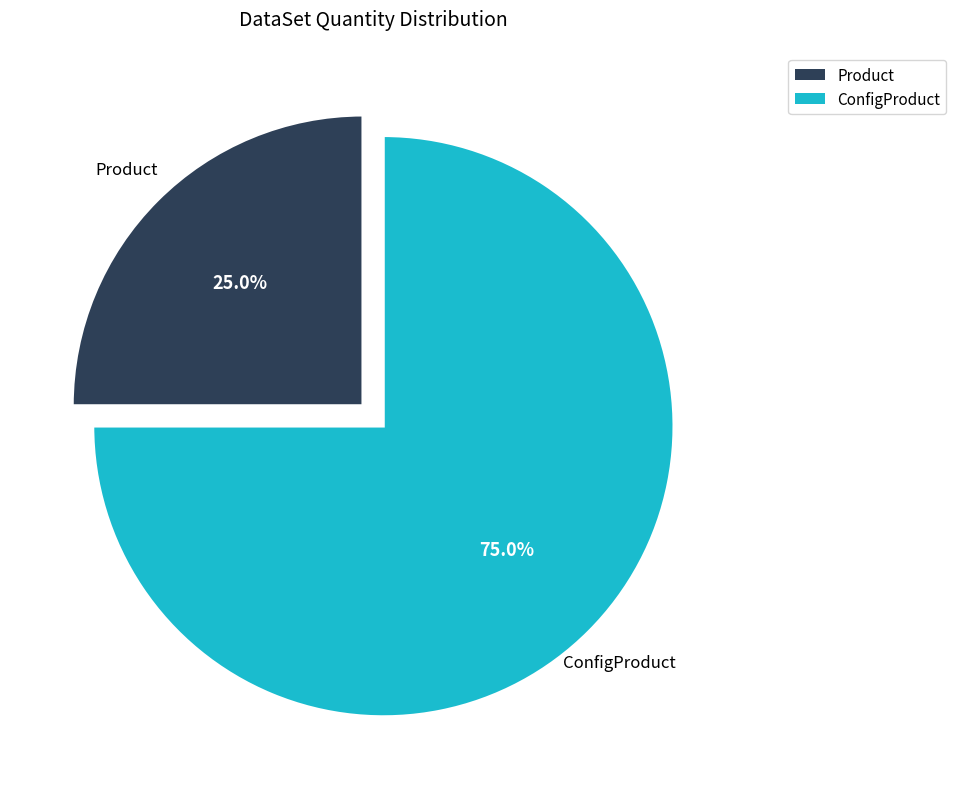

How many slices are in this pie chart?

2